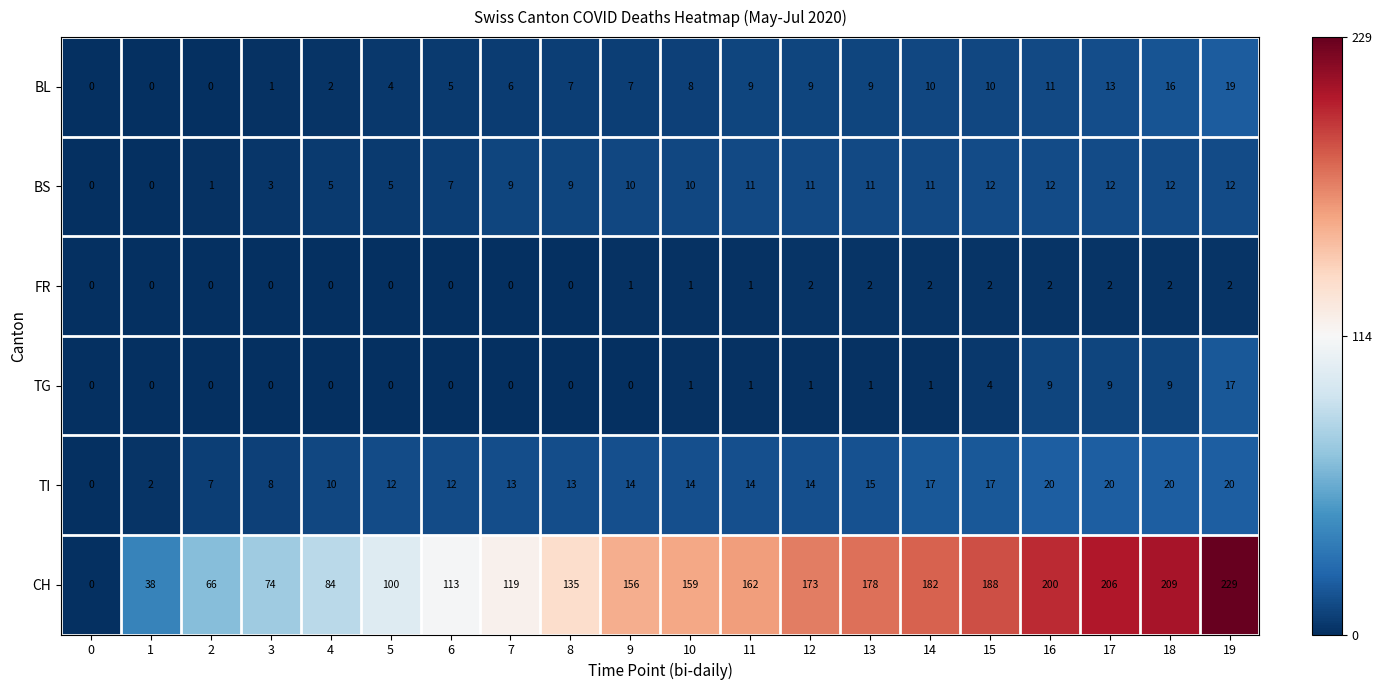

List the series in order of their peak value, highest first.

CH, TI, BL, TG, BS, FR